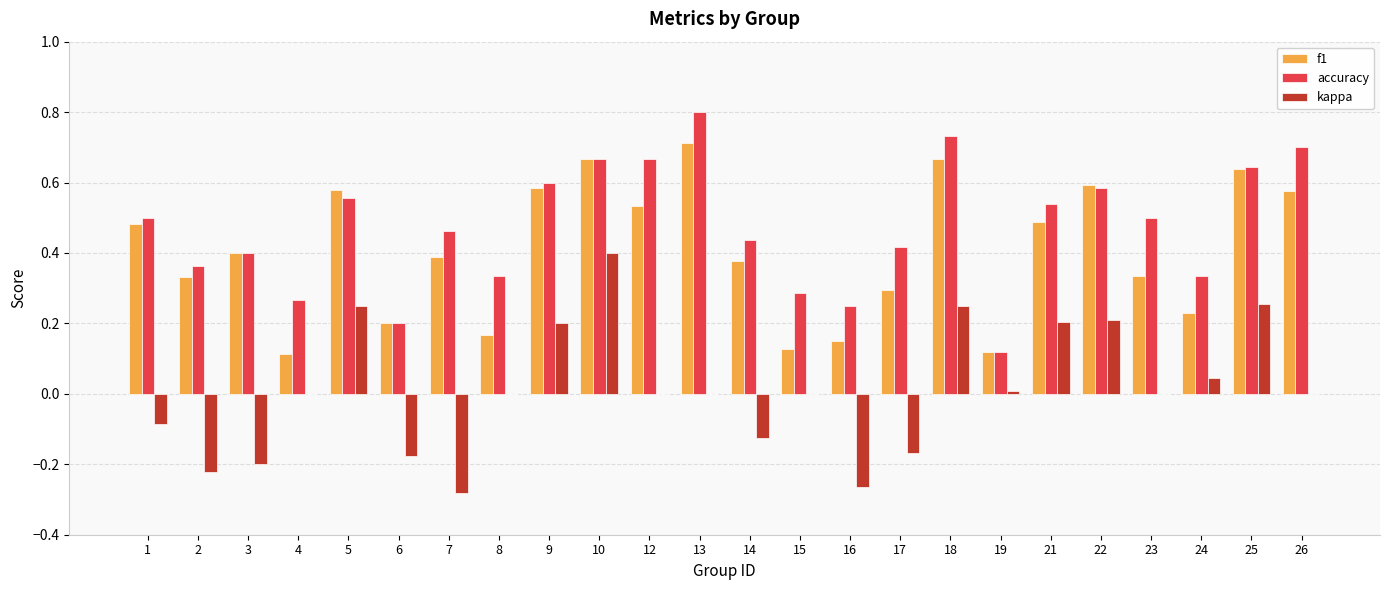

Is the value of accuracy at 6 greater than the value of f1 at 8?

Yes